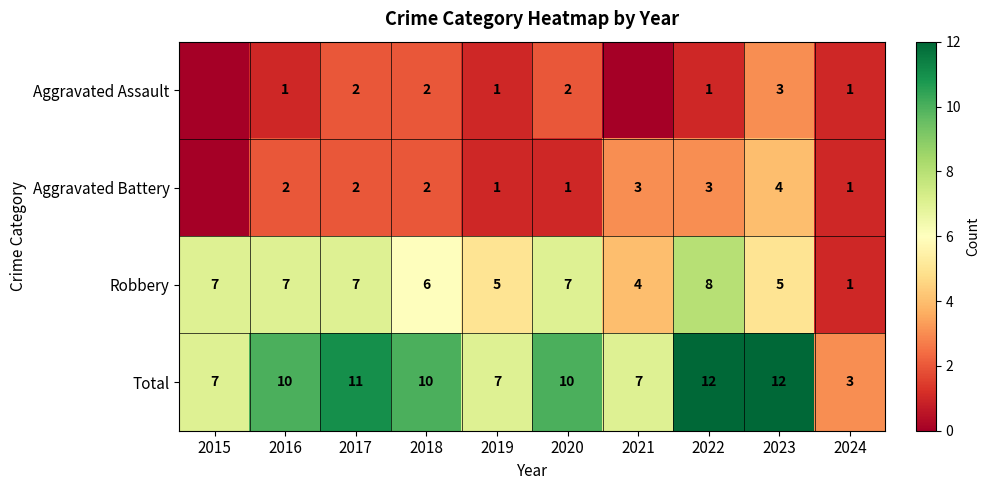

What is the spread (max minus min) of values at 2024?

2